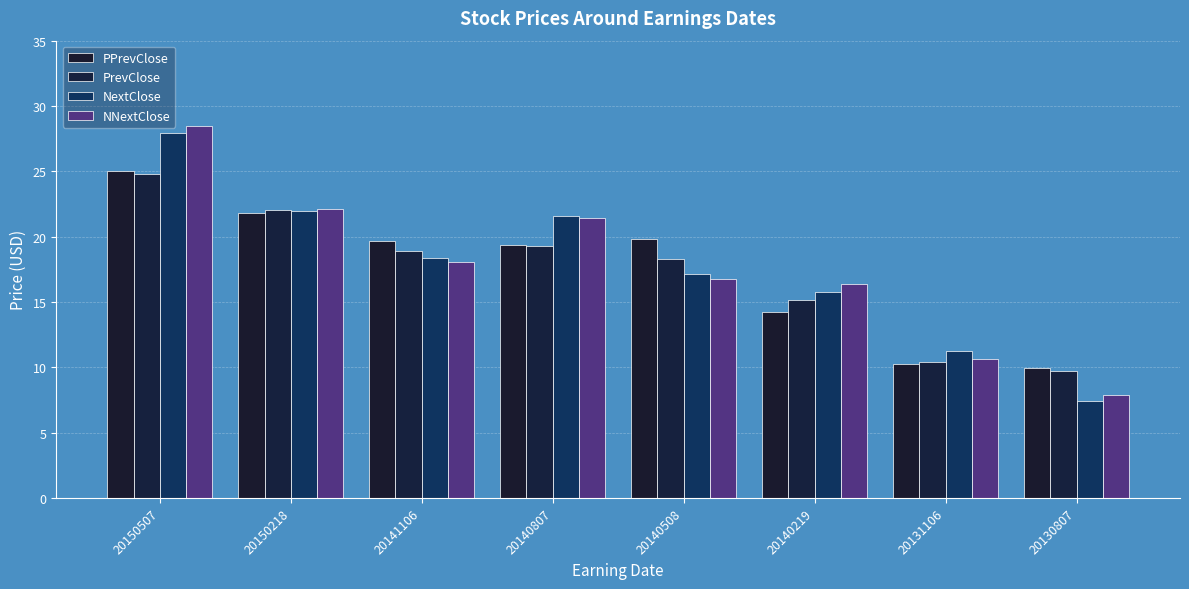

The NNextClose series shows 25.6 at 20140219. True or false?

False